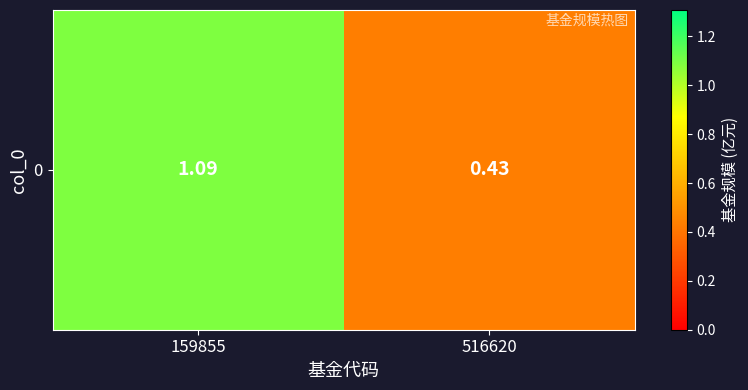

Rank the categories by value from lowest to highest.

516620, 159855